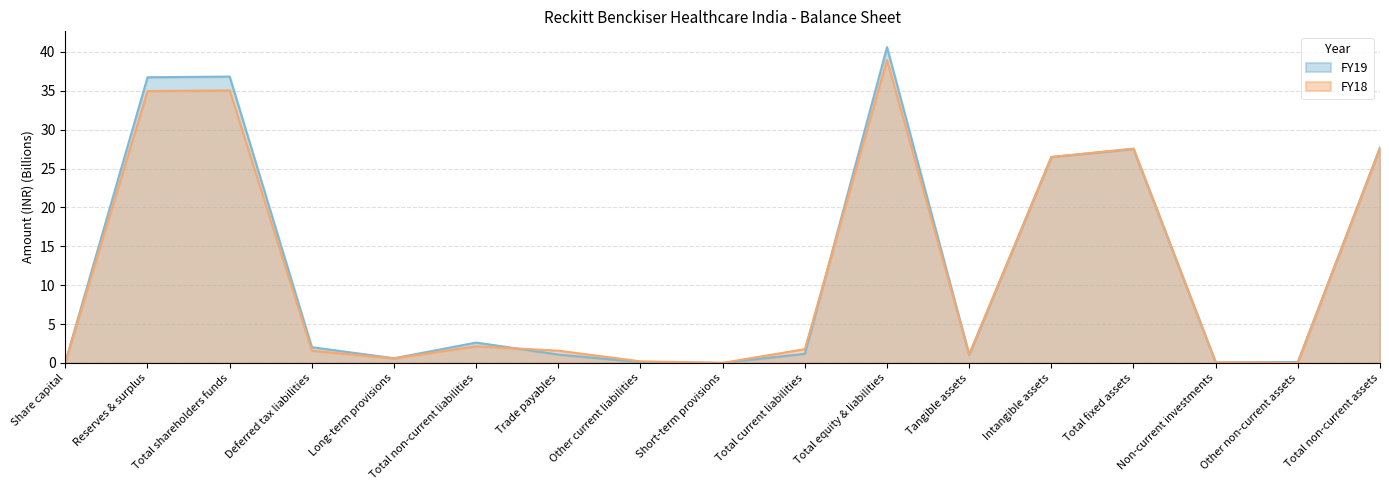

Where does the FY18 series first go above 1?

Reserves & surplus